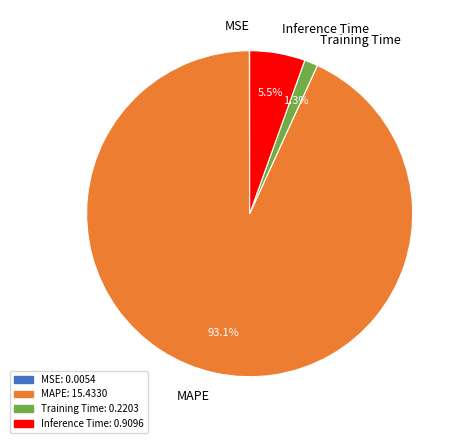

To the nearest percent, what is the difference between the largest and smallest slice percentages?

93%